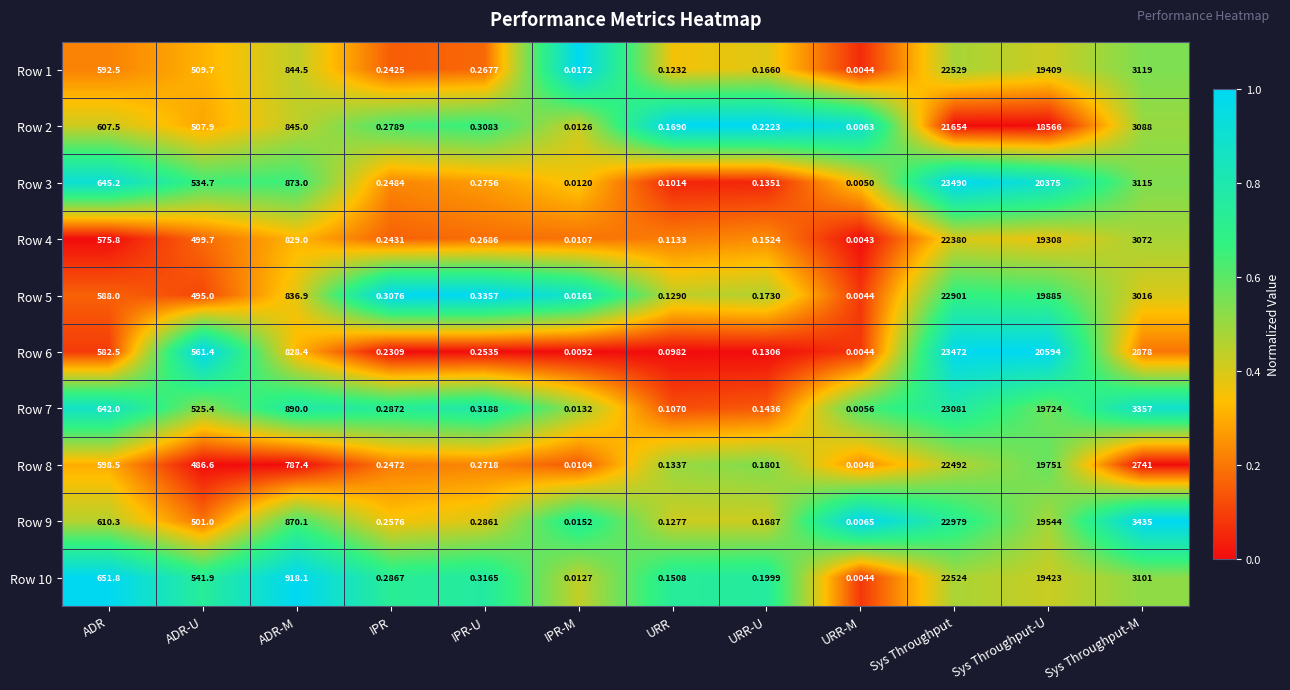

Is the value of Row 9 at IPR-U greater than the value of Row 8 at ADR?

No